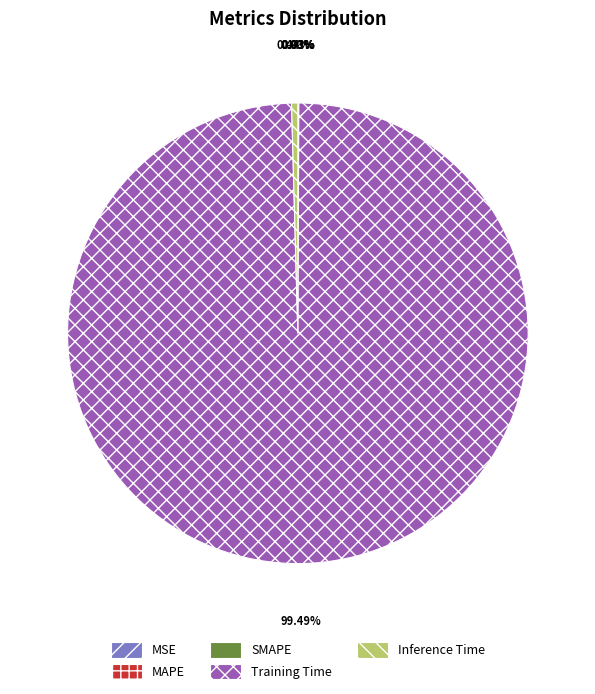

True or false: Training Time accounts for 90% of the total.

False